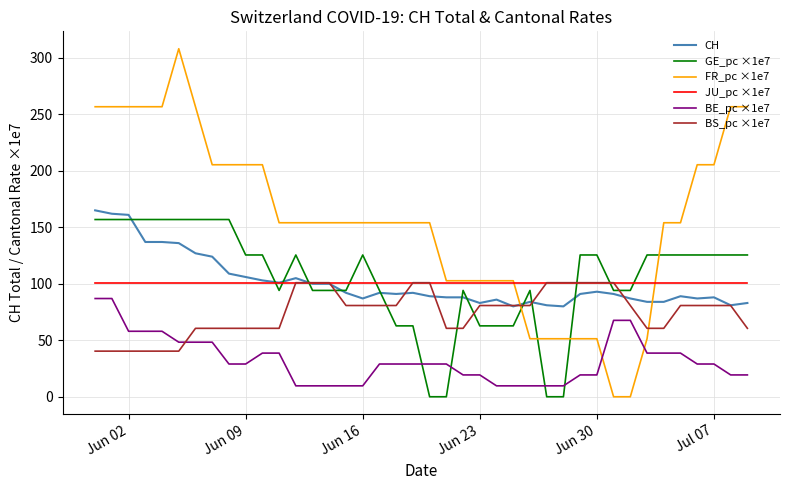

Which series has the widest spread of values?

FR_pc ×1e7